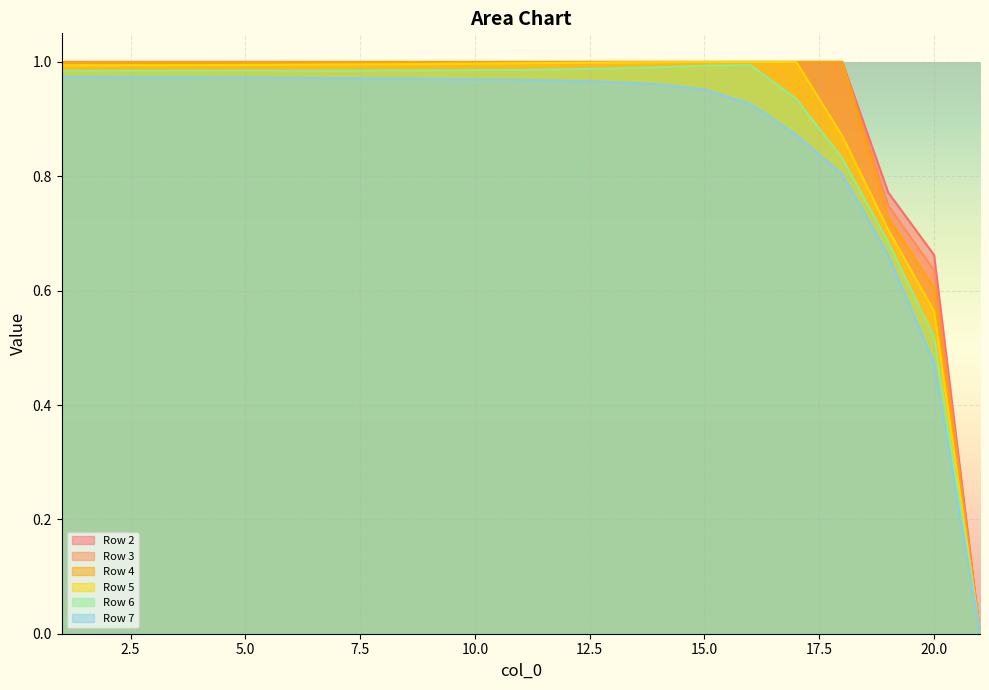

Which category has the highest value across all series?

18